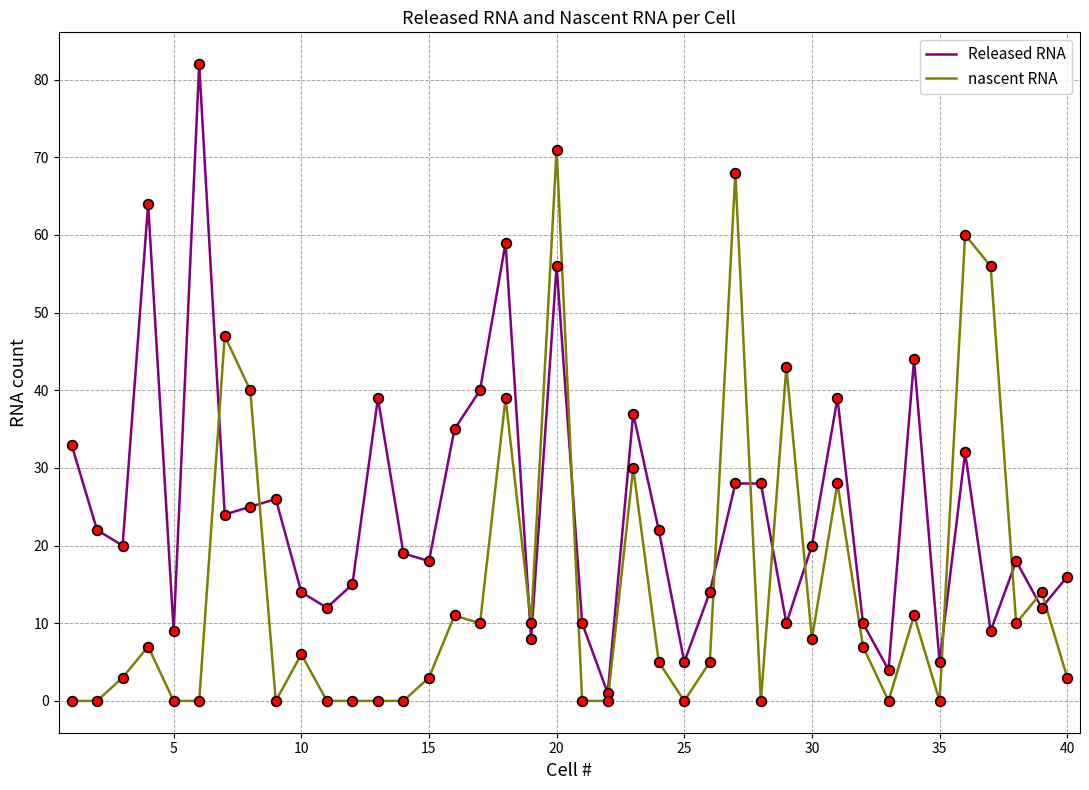

In nascent RNA, how many points are higher than both neighbors (excluding endpoints)?

13